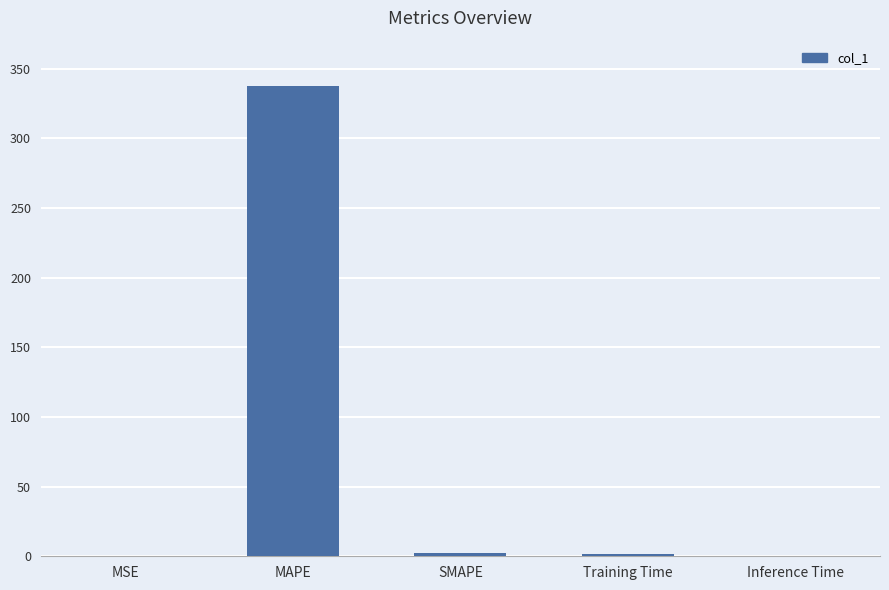

Which has a higher value, MSE or MAPE?

MAPE